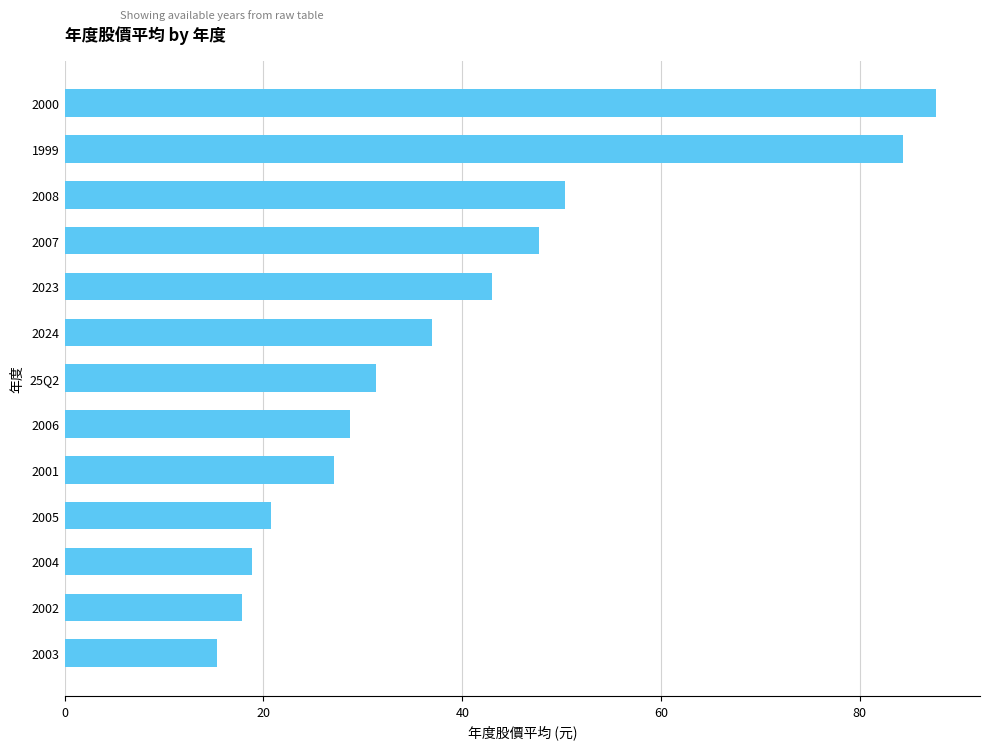

Rank the categories by value from lowest to highest.

2003, 2002, 2004, 2005, 2001, 2006, 25Q2, 2024, 2023, 2007, 2008, 1999, 2000